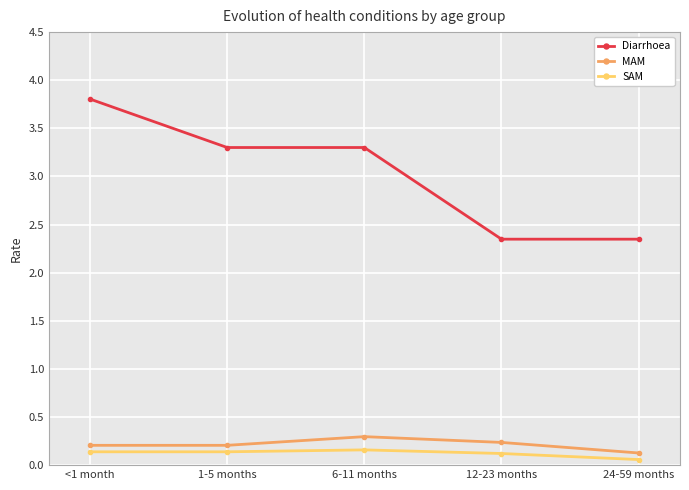

What is the label of the 3rd point from the left?

6-11 months